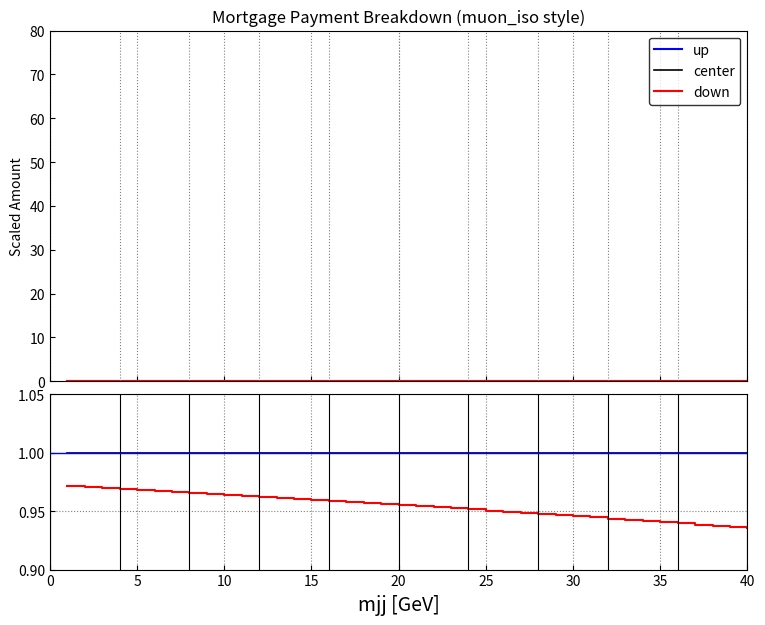

Which series has the largest total across all categories?

up